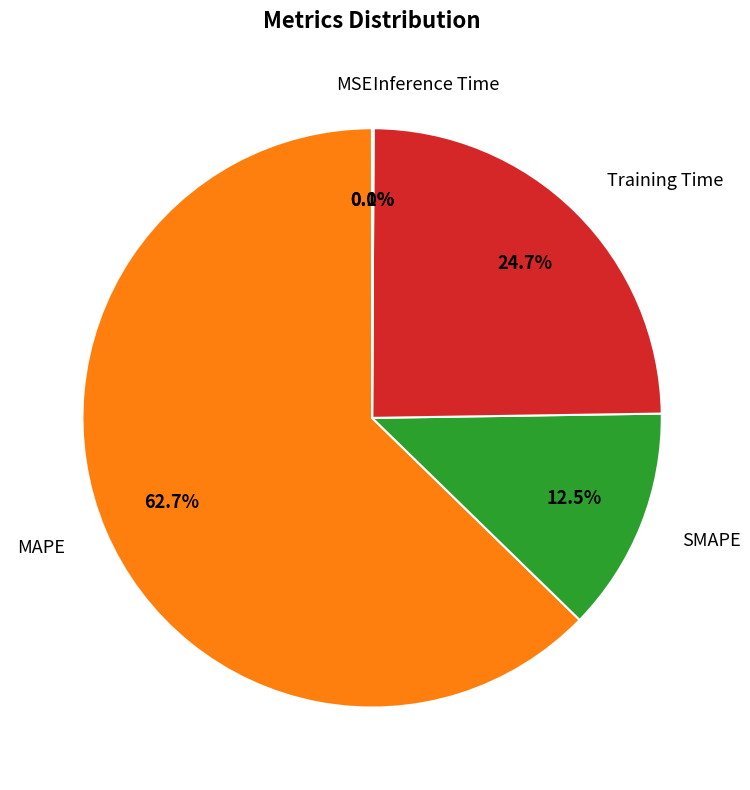

Does any single category account for the majority?

Yes